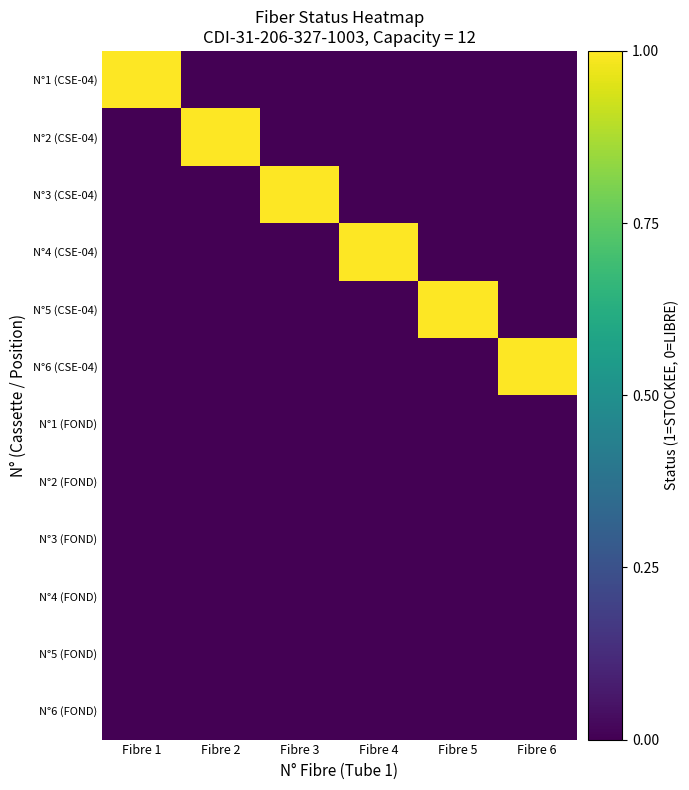

Between Fibre 6 and Fibre 5, which is larger?

Fibre 6